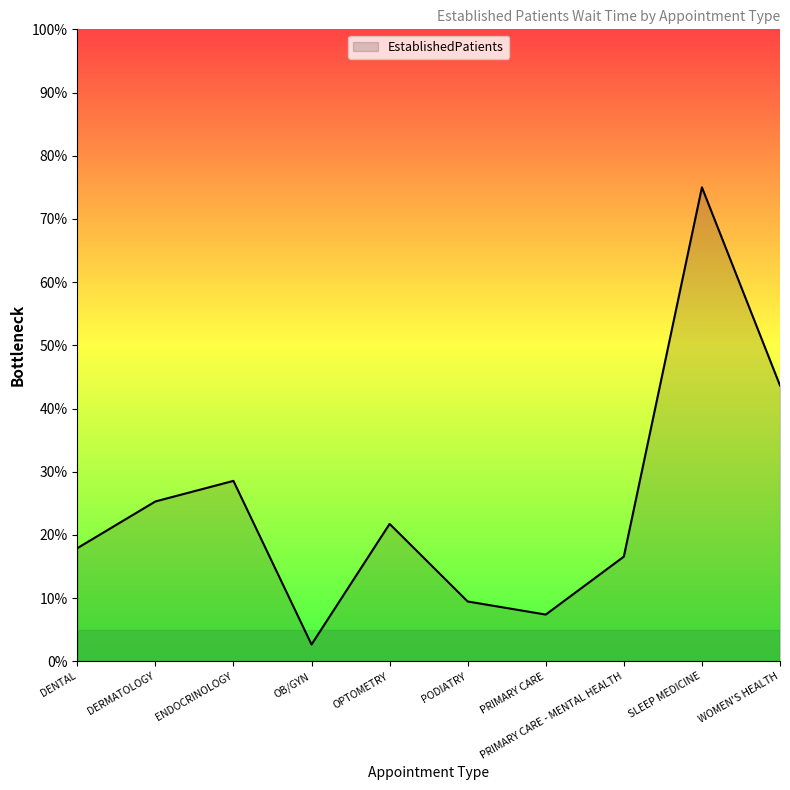

What value does the data have at OB/GYN?

2.7